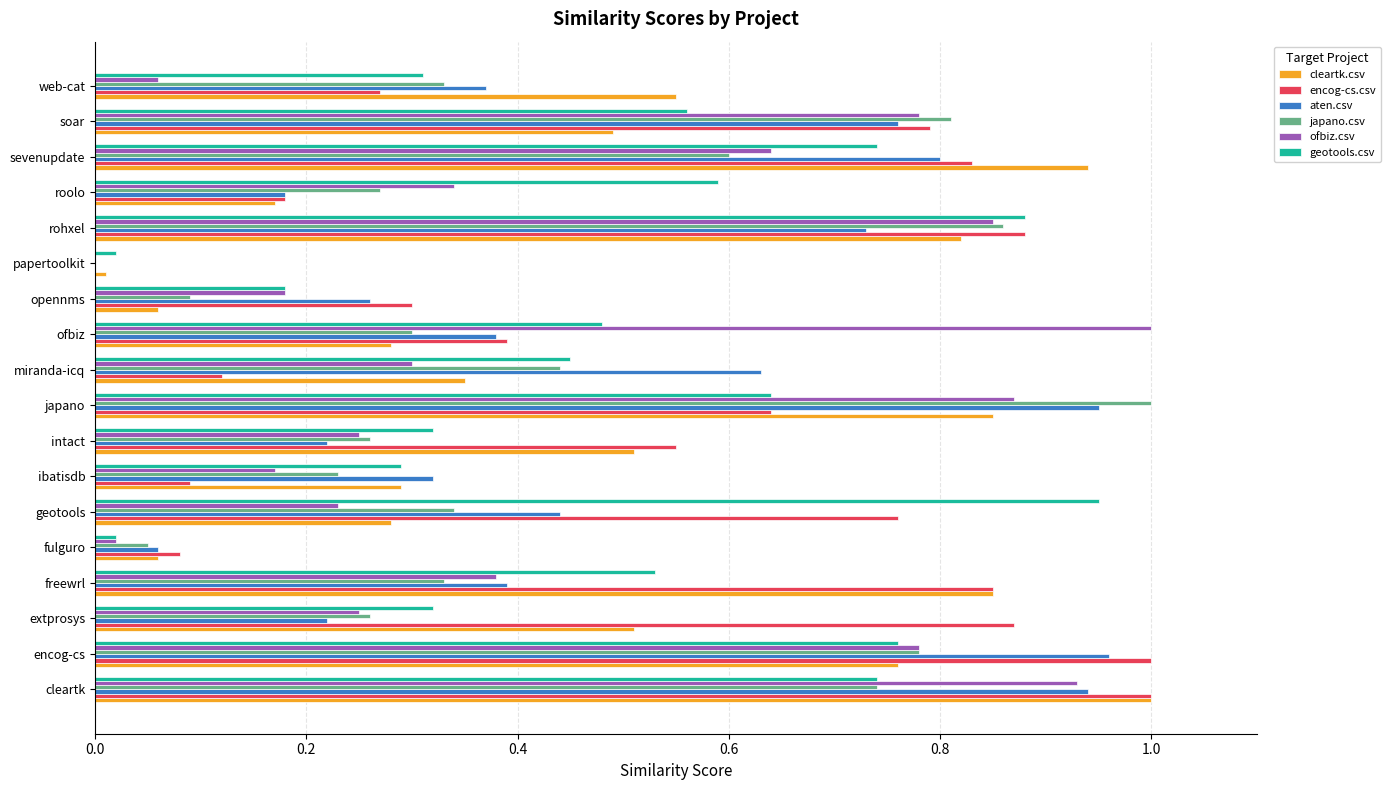

What is the sum of all cleartk.csv values?

8.8